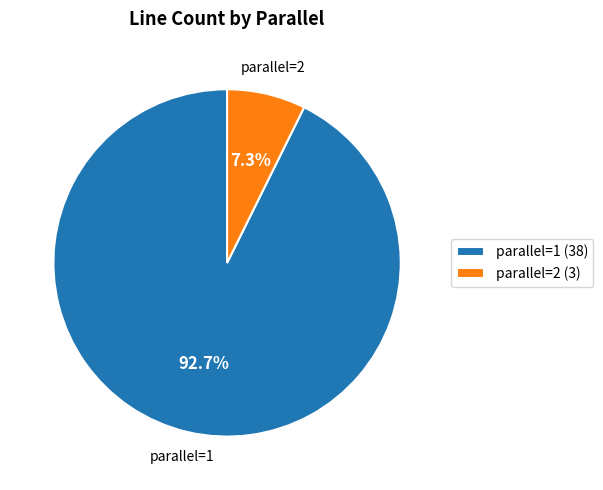

Rank the categories by value from highest to lowest.

parallel=1, parallel=2